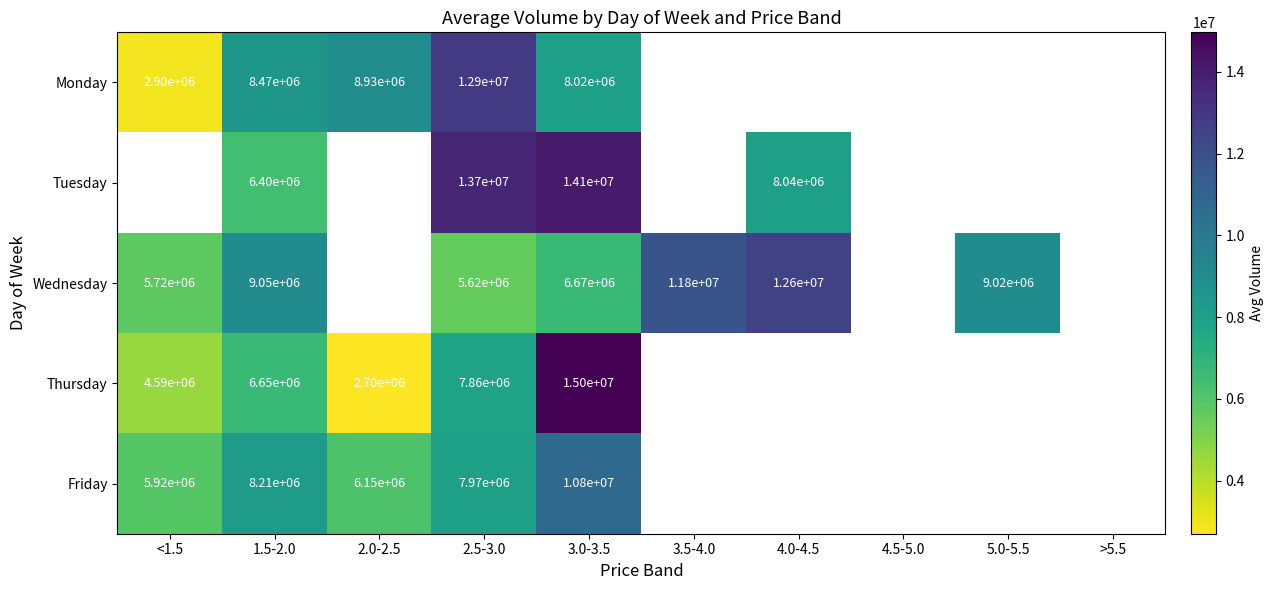

Between 3.0-3.5 and 2.0-2.5, which is larger?

2.0-2.5